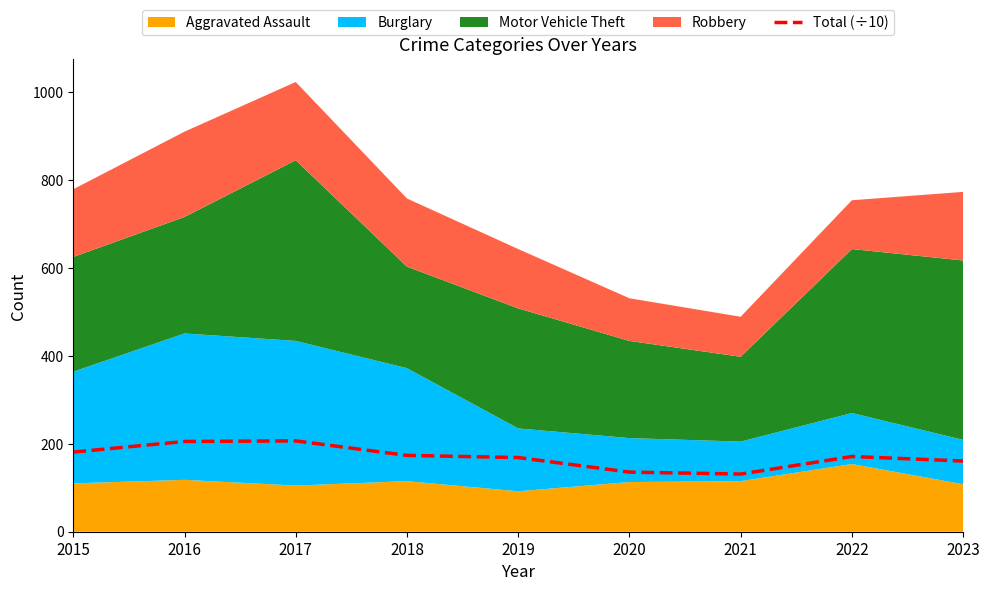

The chart shows a value of 225.2 at 2023. True or false?

False